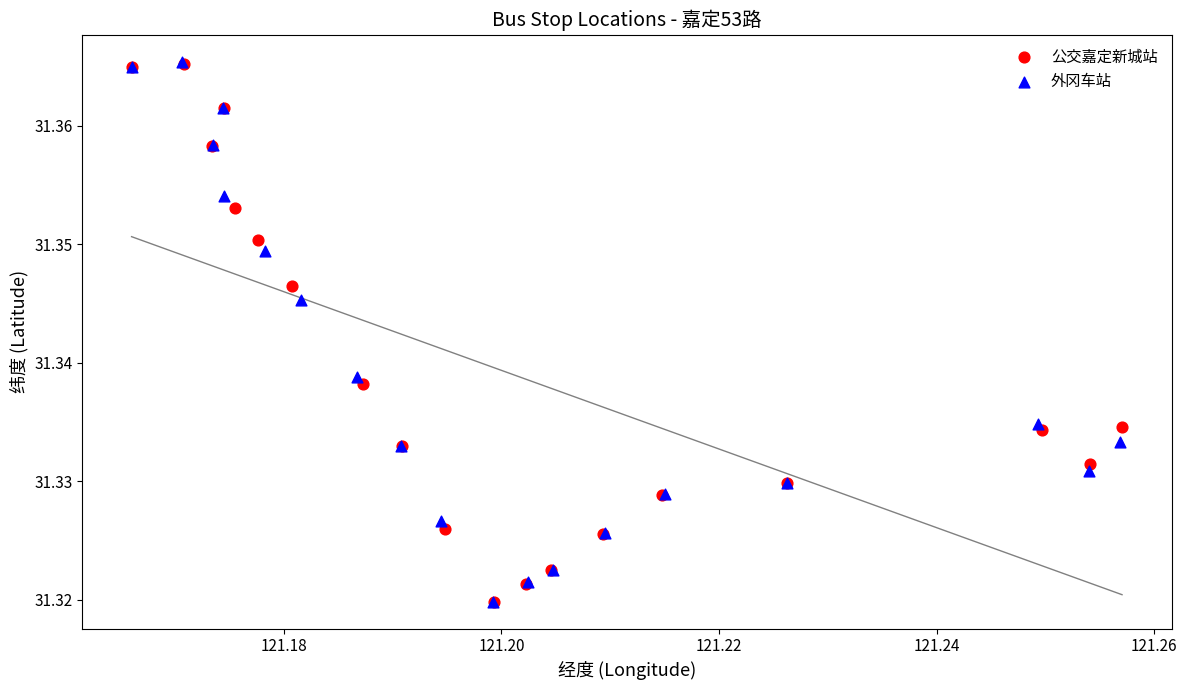

What are all the series names shown in the legend?

公交嘉定新城站, 外冈车站